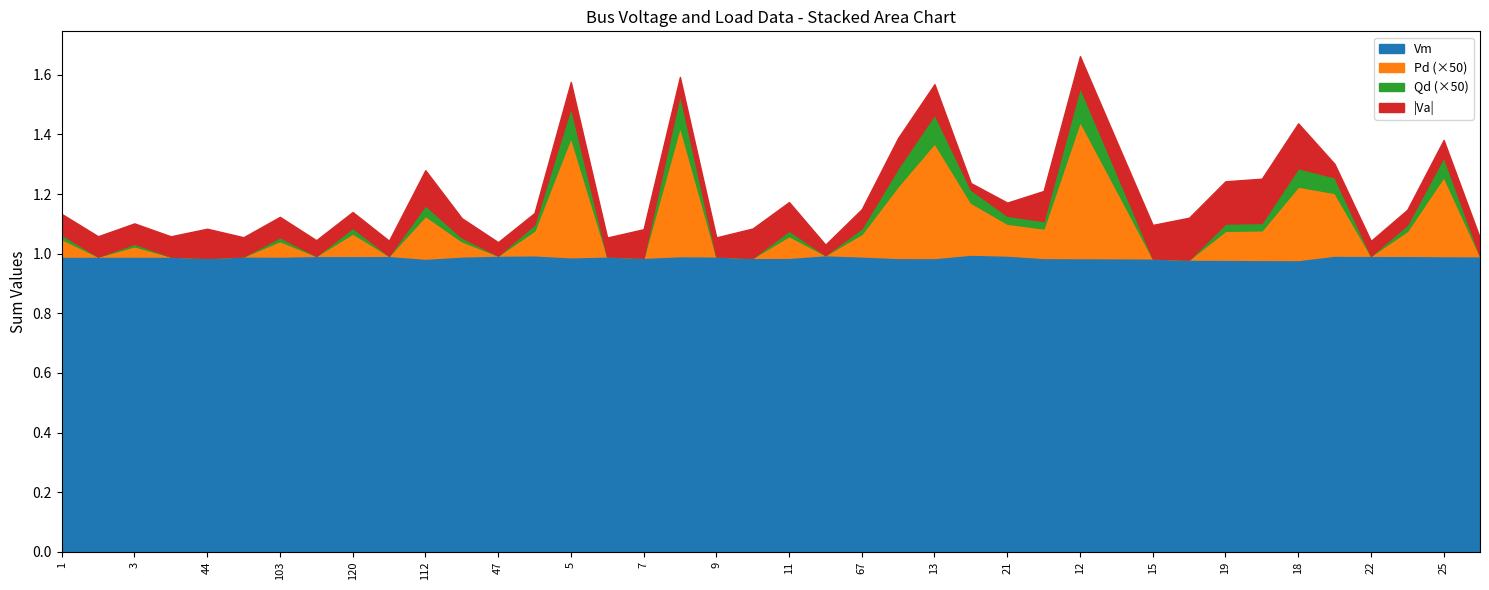

Which series has the largest total across all categories?

Vm